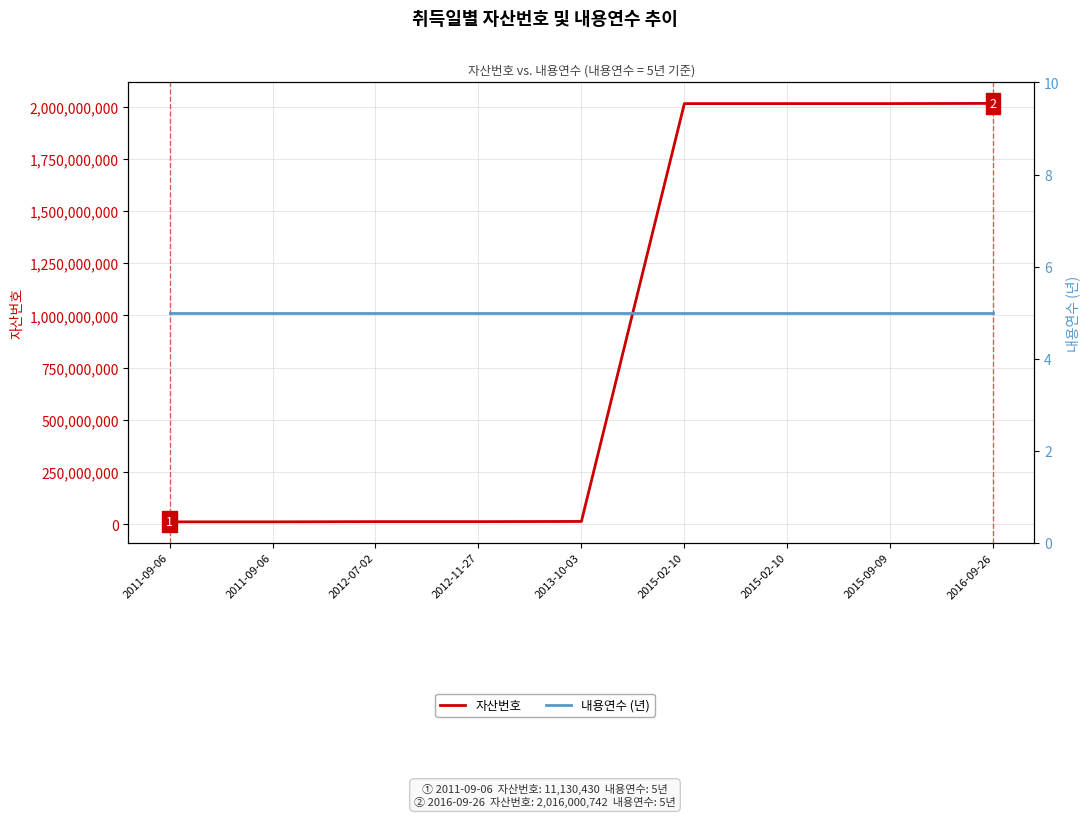

What is the spread (max minus min) of values at 2011-09-06?

11130425